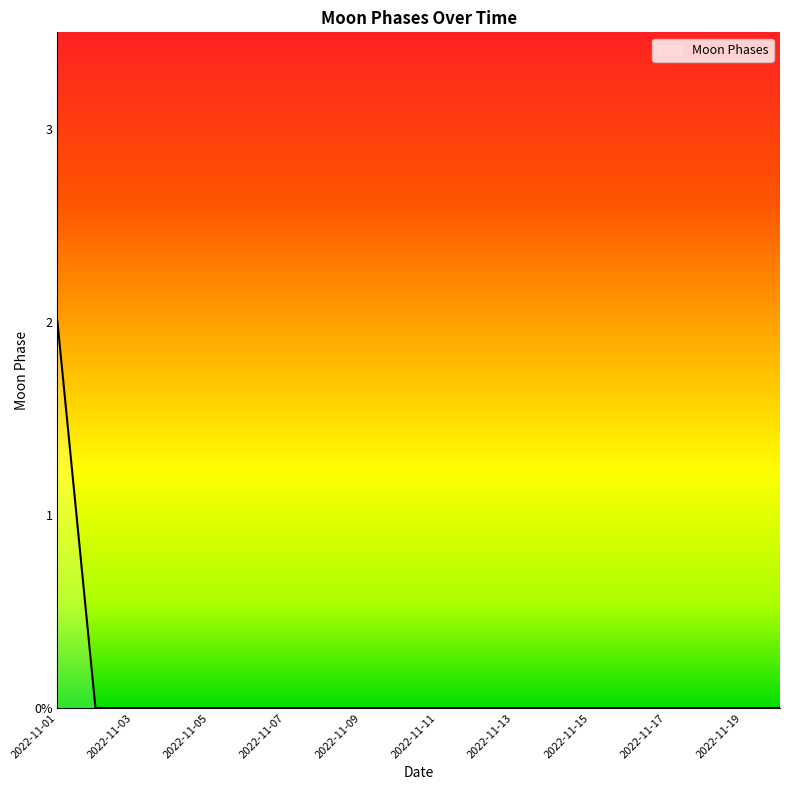

Does the chart have visible grid lines?

No